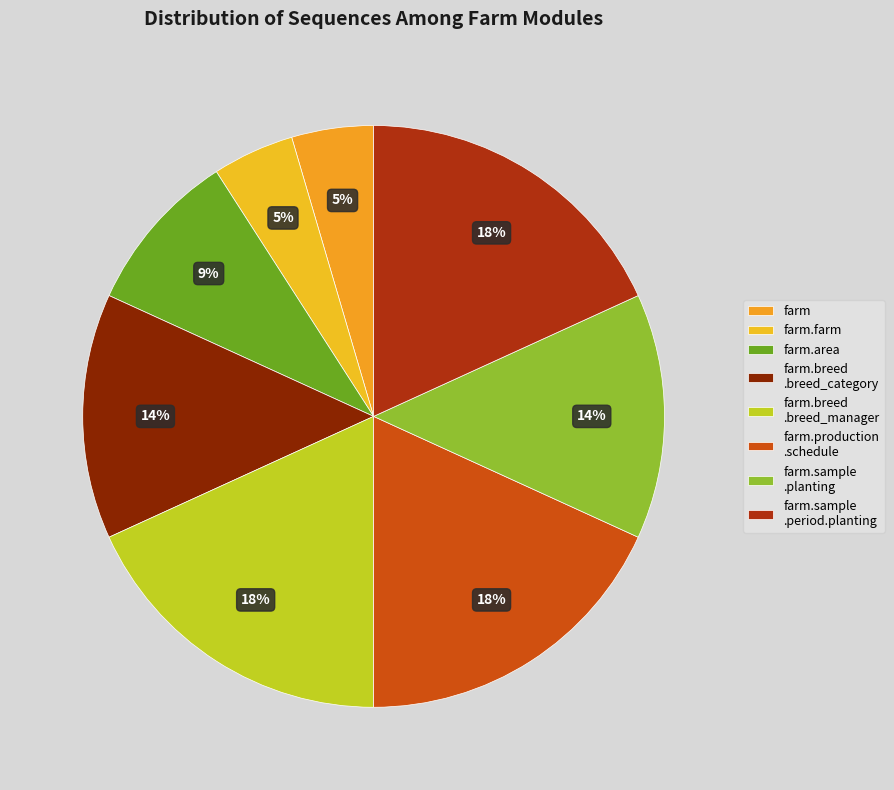

How many slices are in this pie chart?

8